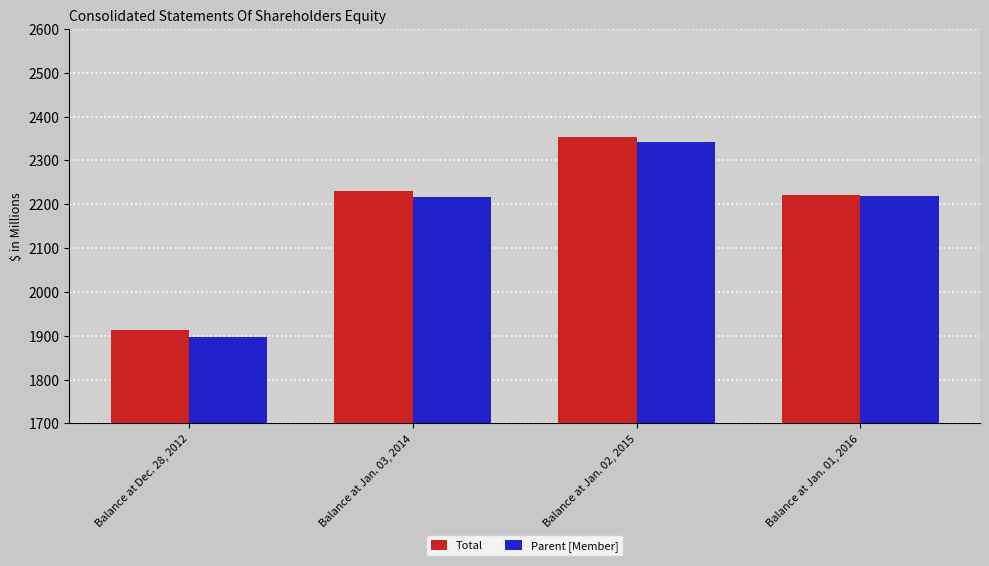

Is it true that Parent [Member] equals 2341.6 at Balance at Jan. 02, 2015?

True